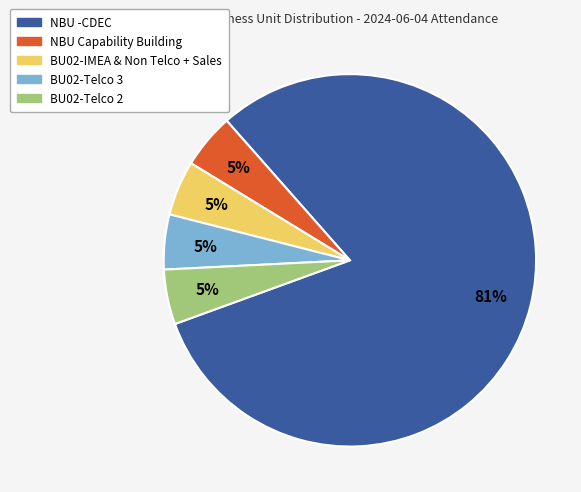

What is the majority slice?

NBU -CDEC